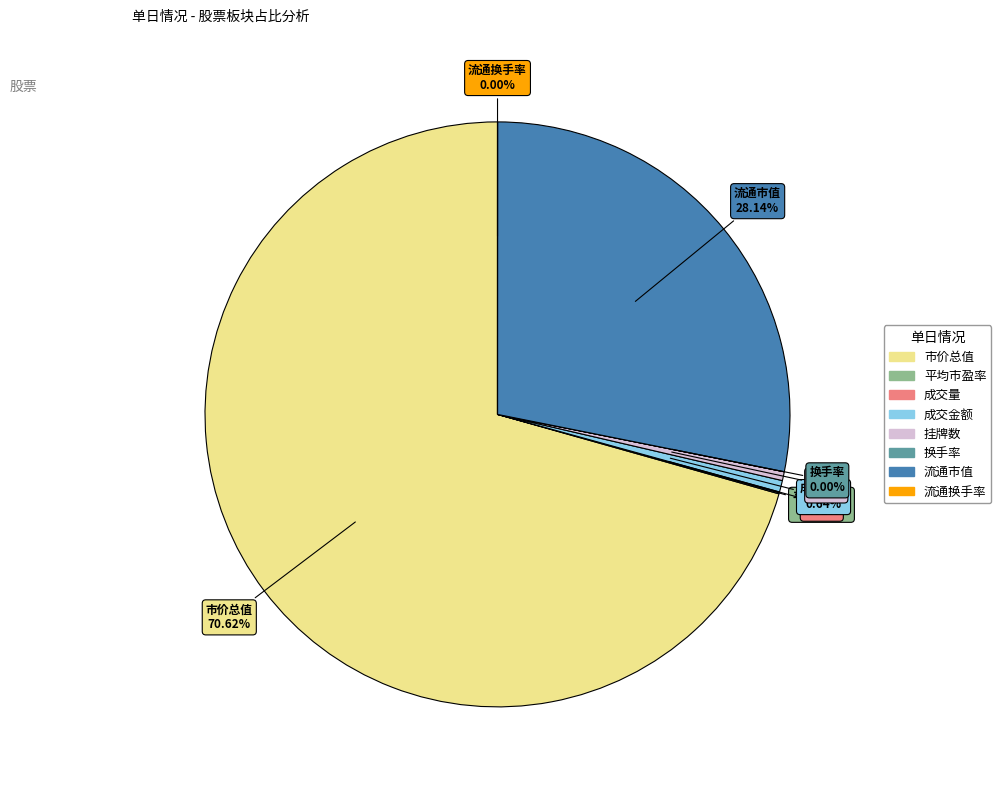

To the nearest percent, what is the average slice percentage?

12%